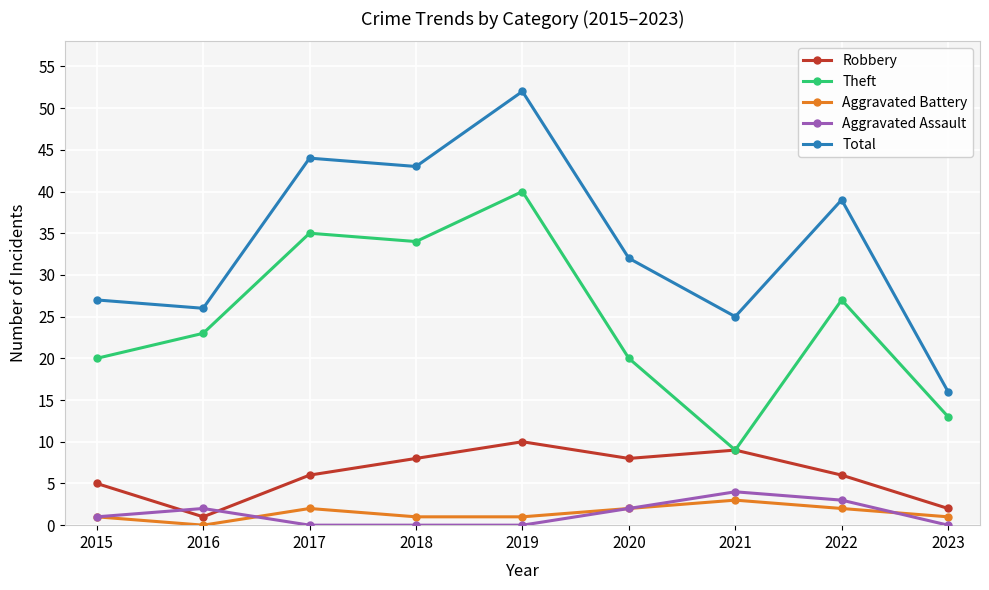

At which category is the sum across all series the highest?

2019